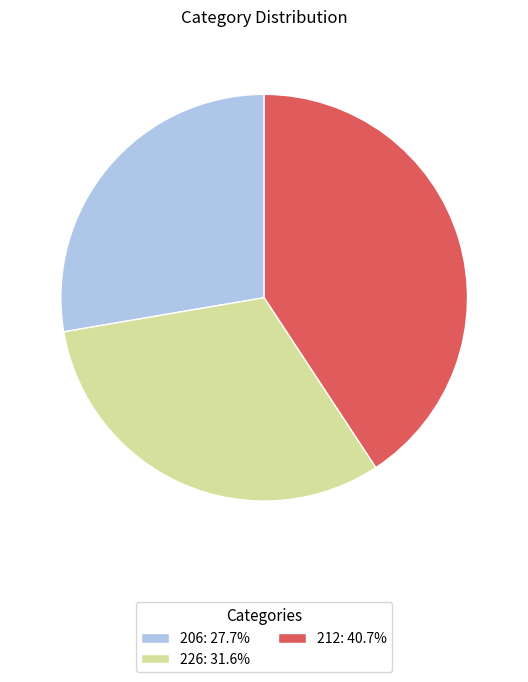

How many slices are in this pie chart?

3